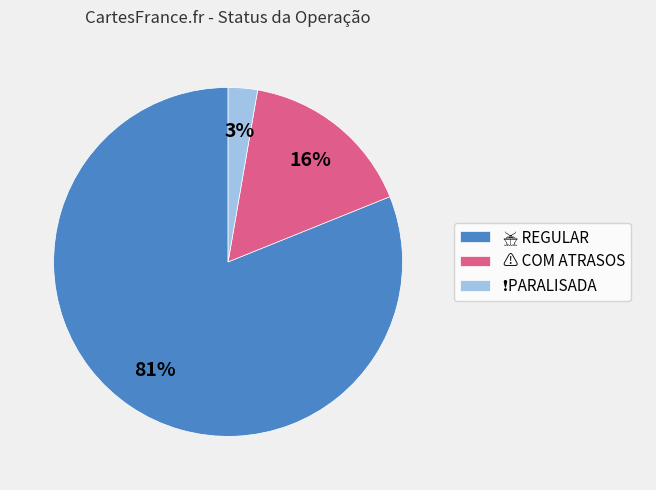

To the nearest percent, what is the difference between the largest and smallest slice percentages?

78%